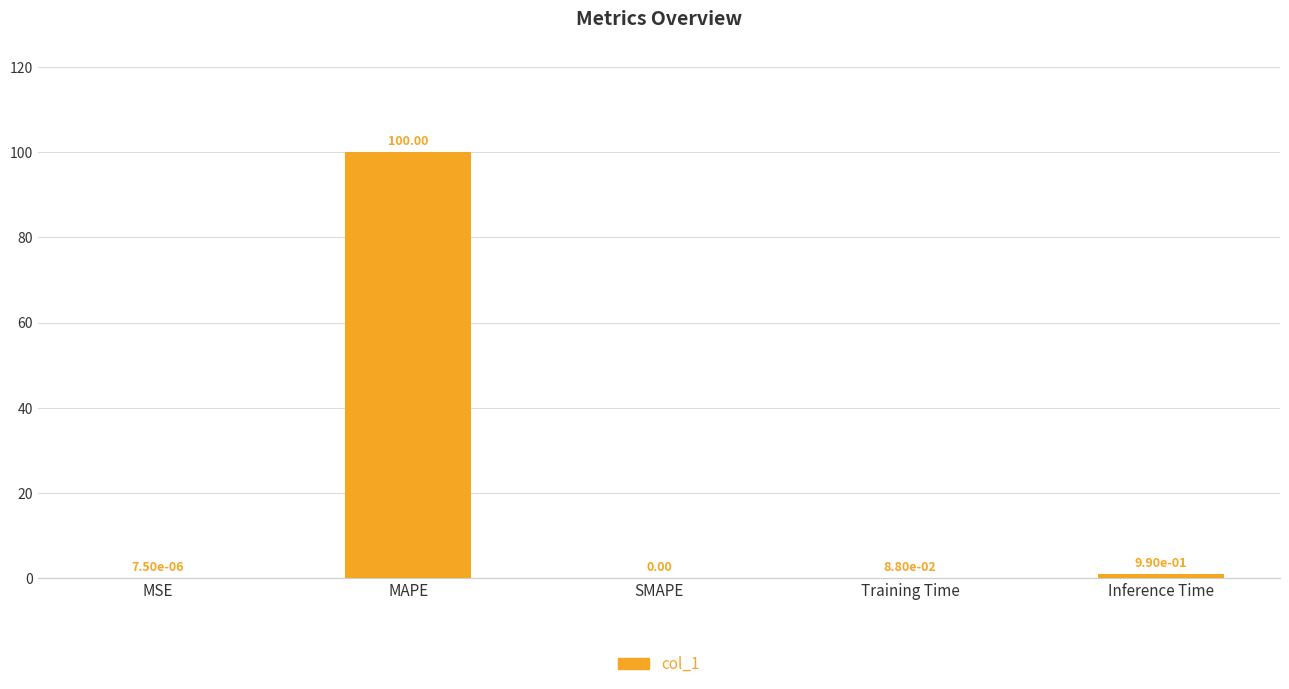

Count the number of values greater than 0.

4